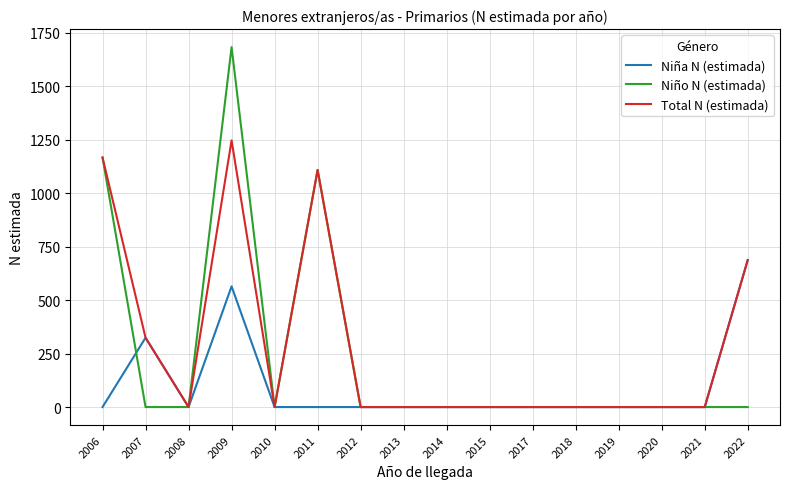

Reading left to right, what are all the values shown in this chart?

Niña N (estimada): 2006=0	2007=324	2008=0	2009=564	2010=0	2011=0	2012=0	2013=0	2014=0	2015=0	2017=0	2018=0	2019=0	2020=0	2021=0	2022=687
Niño N (estimada): 2006=1166	2007=0	2008=0	2009=1682	2010=0	2011=1108	2012=0	2013=0	2014=0	2015=0	2017=0	2018=0	2019=0	2020=0	2021=0	2022=0
Total N (estimada): 2006=1166	2007=324	2008=0	2009=1246	2010=0	2011=1108	2012=0	2013=0	2014=0	2015=0	2017=0	2018=0	2019=0	2020=0	2021=0	2022=687